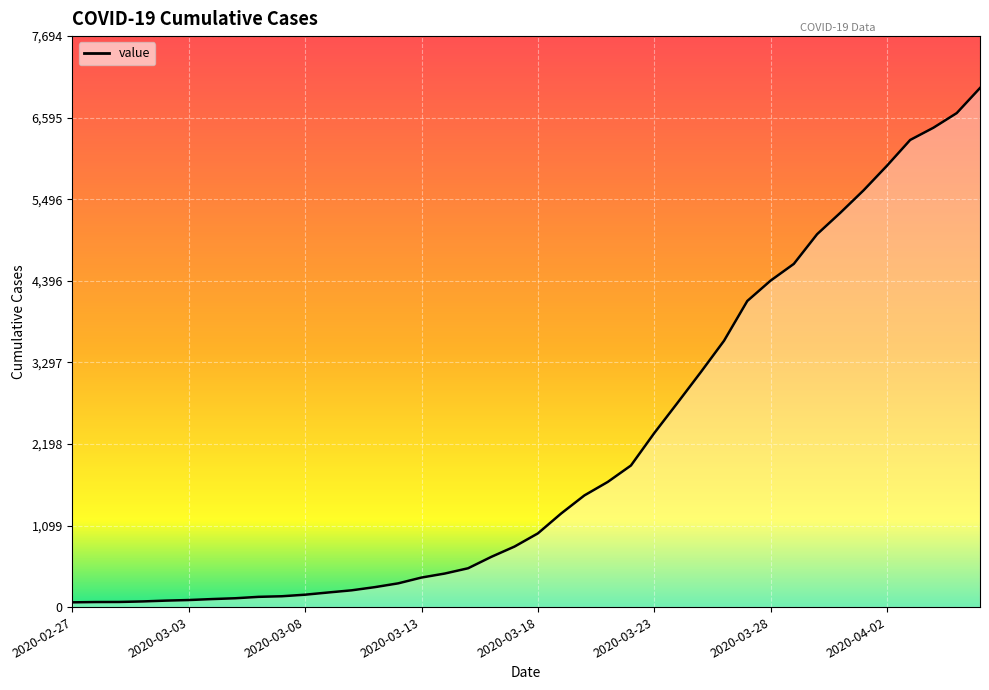

What is the greatest value displayed?

6995